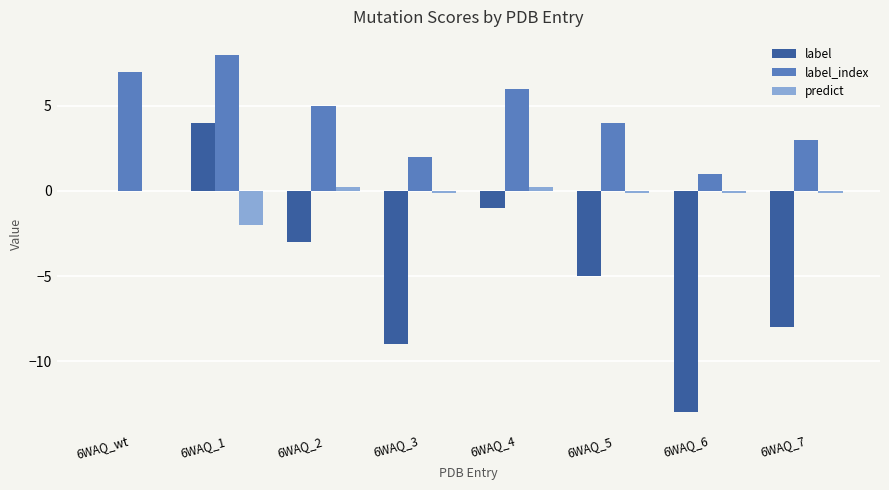

Between 6WAQ_5 and 6WAQ_7, which series saw the biggest shift?

label